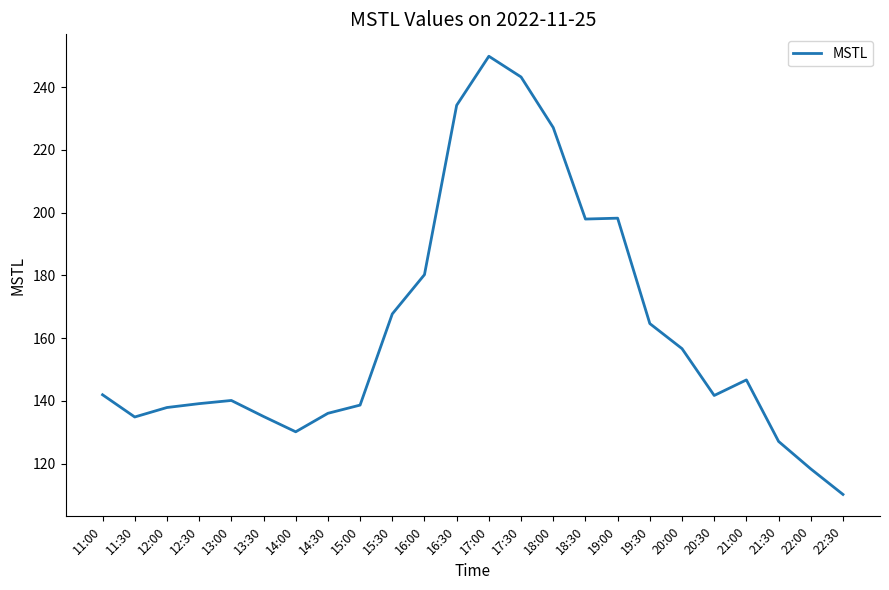

At which category does the data reach its first local valley?

11:30